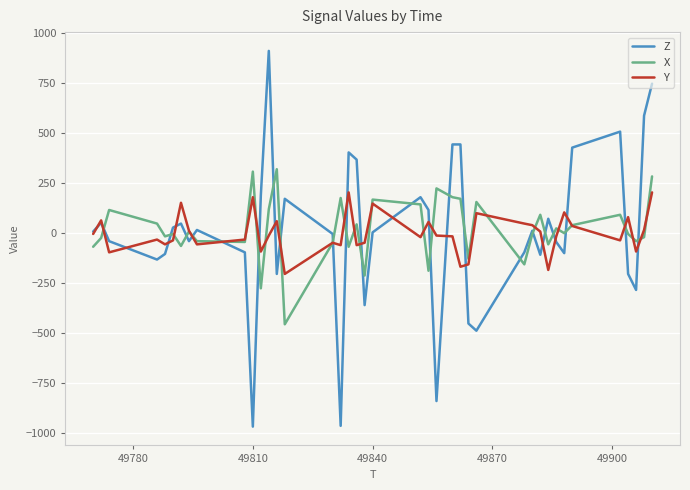

Which series has the widest spread of values?

Z